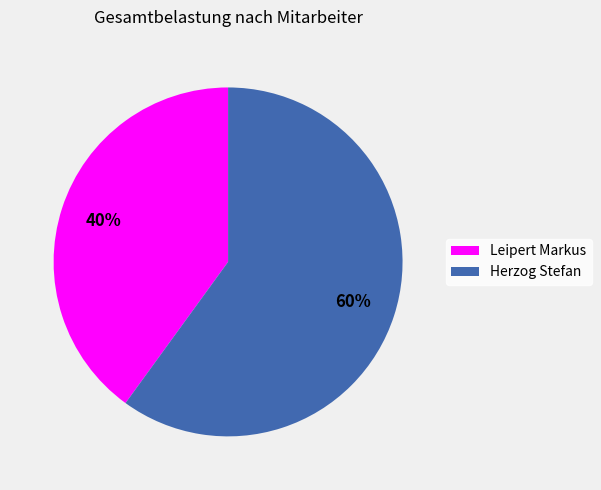

To the nearest percent, what is the difference between the largest and smallest slice percentages?

20%